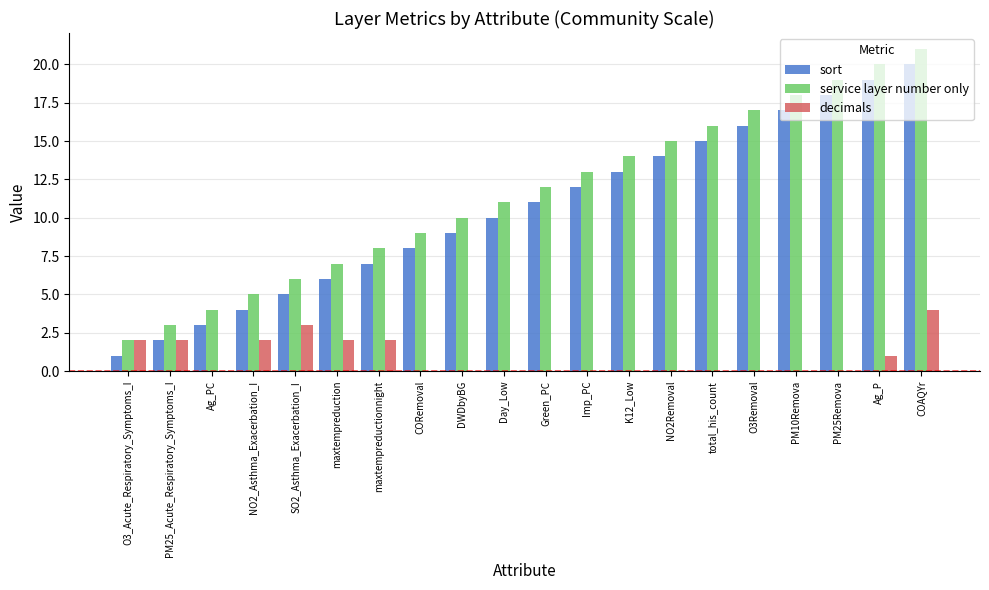

The value of decimals at NO2Removal is 0. True or false?

True